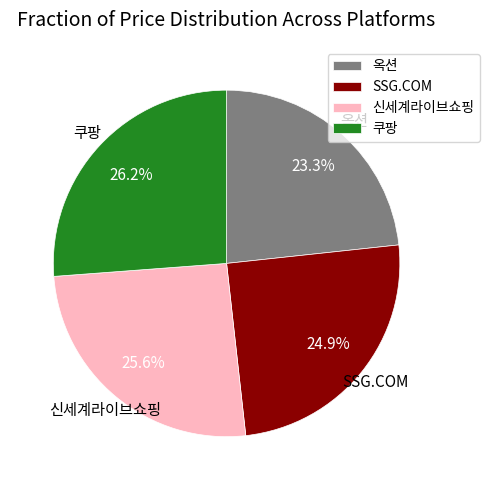

To the nearest percent, what percentage of the pie is 쿠팡?

26%